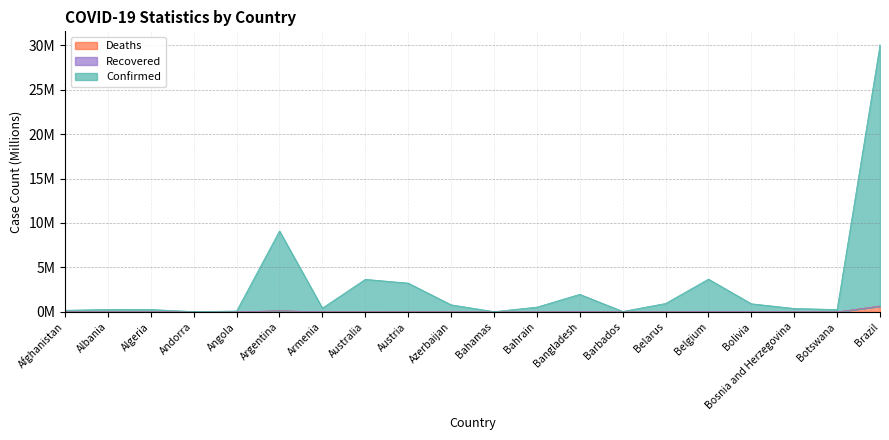

True or false: Deaths and Confirmed intersect in this chart.

False